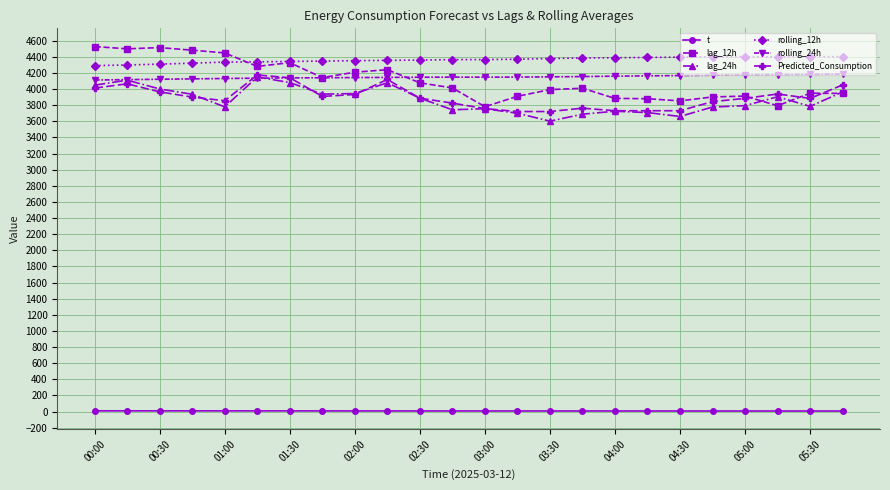

What is the minimum value for lag_12h?

3781.0